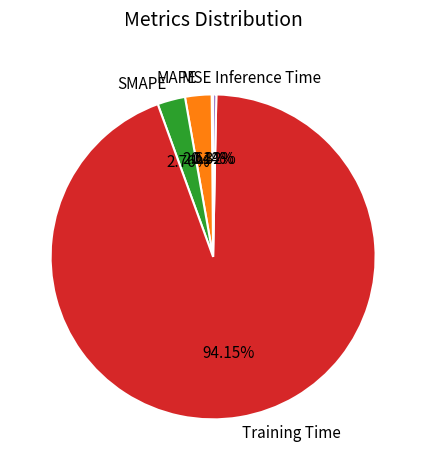

Which category has the biggest portion of the pie?

Training Time